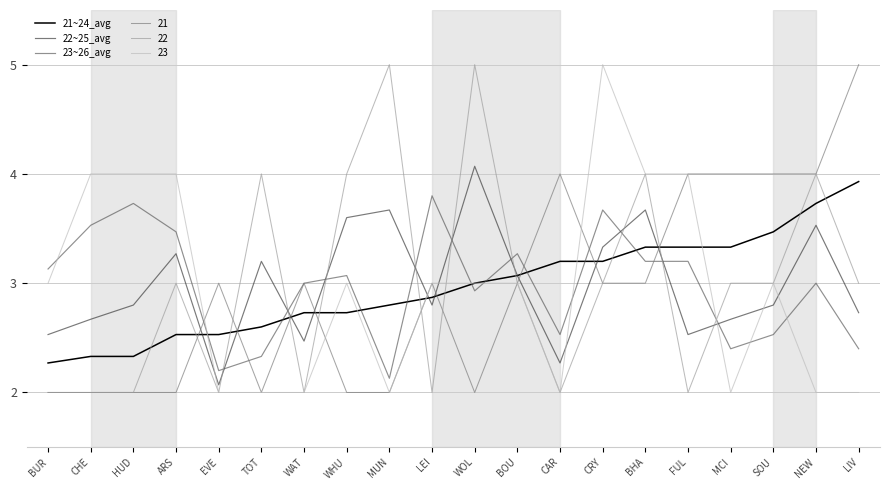

Is it true that 23~26_avg equals 4.1 at BUR?

False